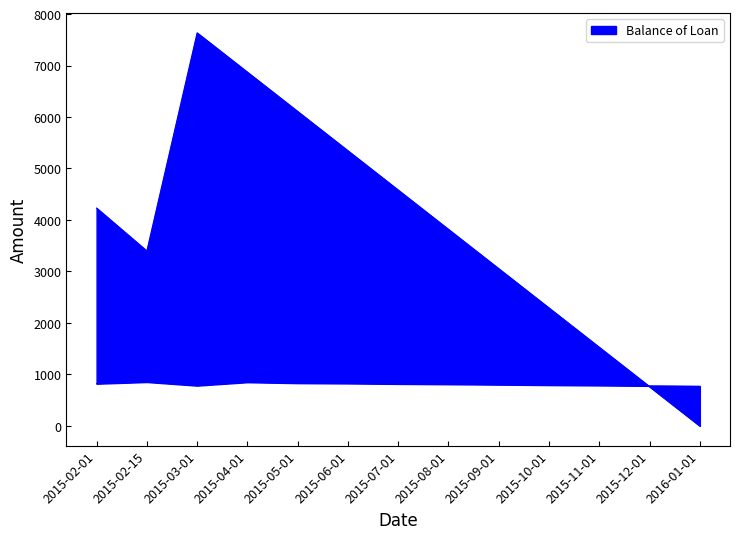

In Balance of Loan, how many points are lower than both neighbors (excluding endpoints)?

1